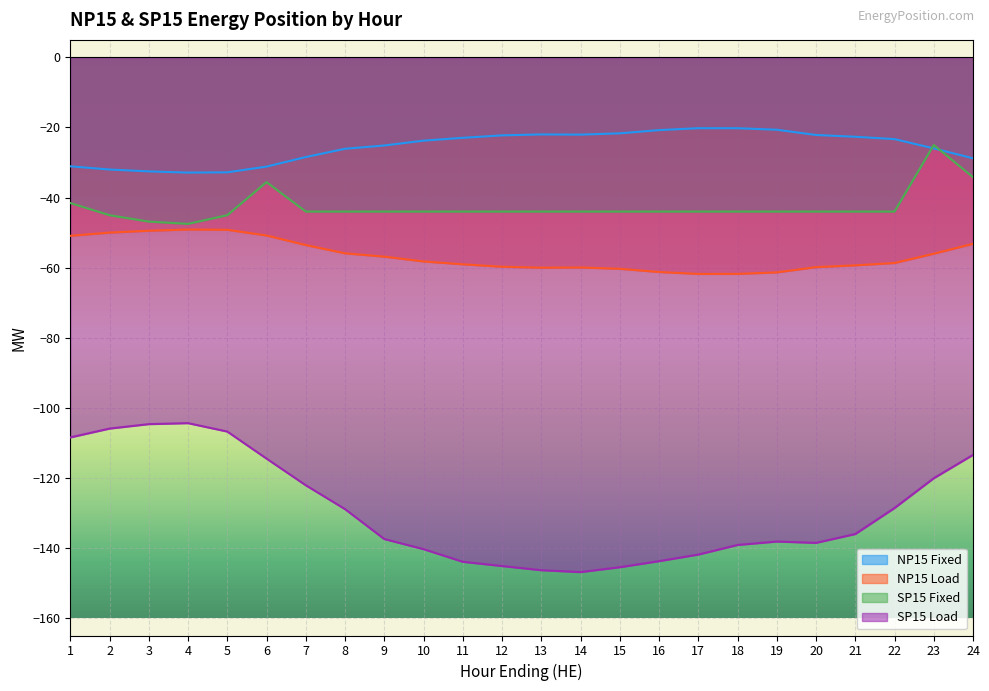

Which series has the largest total across all categories?

NP15 Fixed